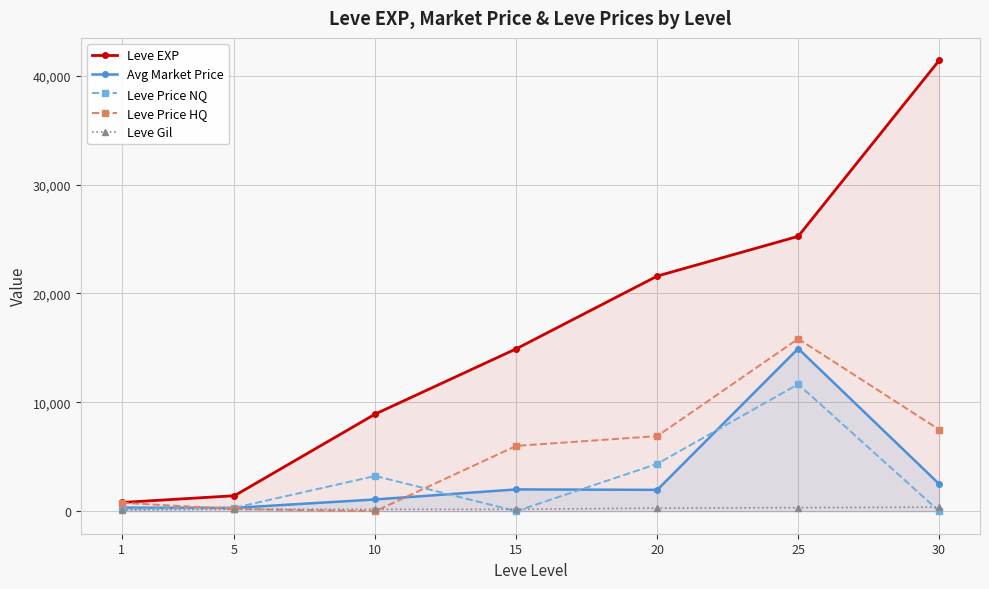

Which series has the largest range (max minus min)?

Leve EXP